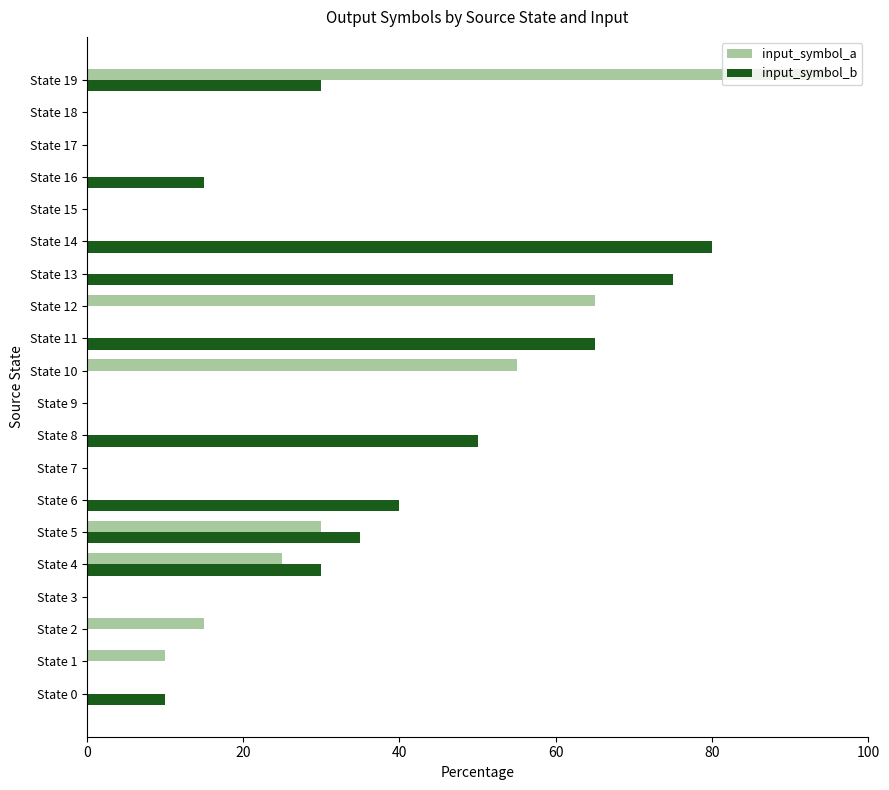

Is it true that input_symbol_a equals 55 at State 10?

True